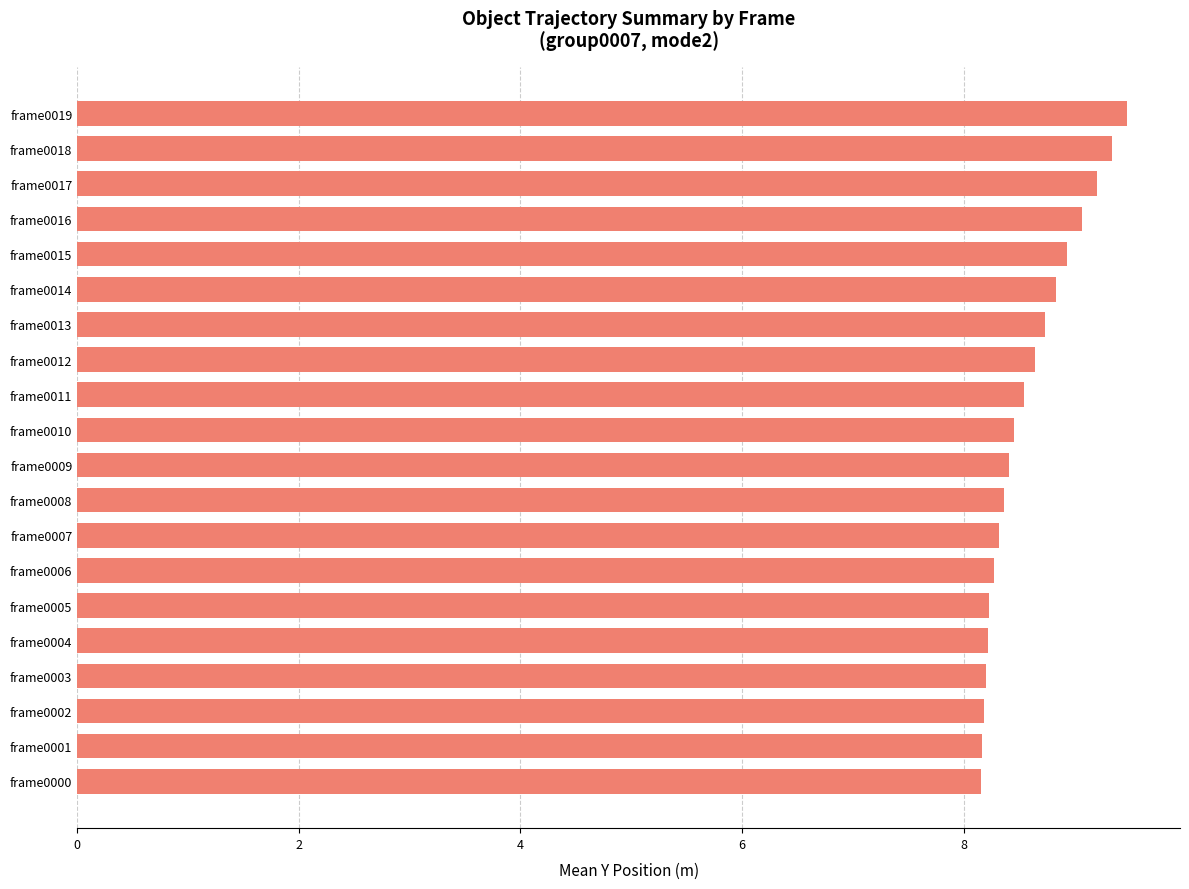

What is the value of the 1st bar from the top?

9.5